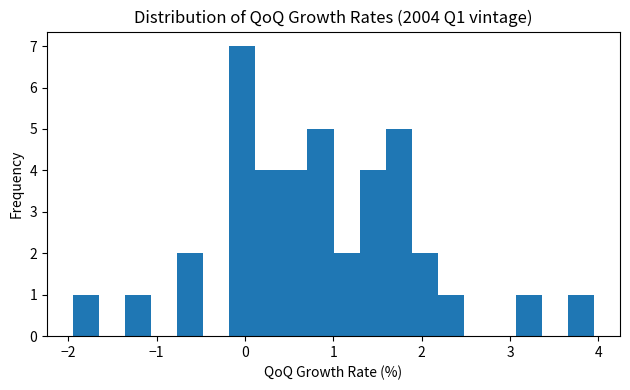

Read against the x-axis, roughly where is the centre of the tallest bar?

0.0